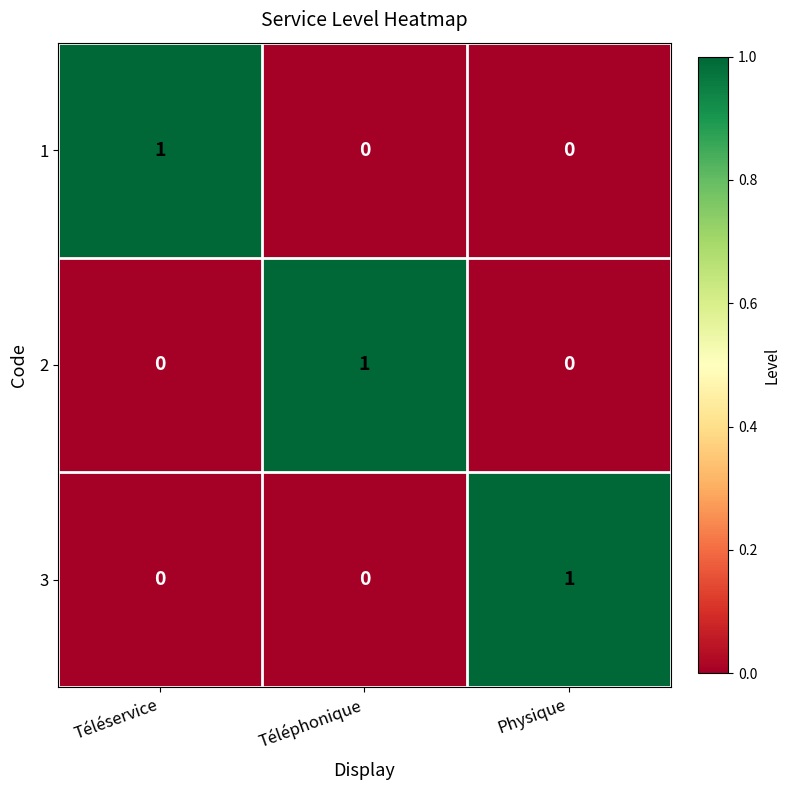

Reading left to right, what are all the values shown in this chart?

1: Téléservice=1	Téléphonique=0	Physique=0
2: Téléservice=0	Téléphonique=1	Physique=0
3: Téléservice=0	Téléphonique=0	Physique=1